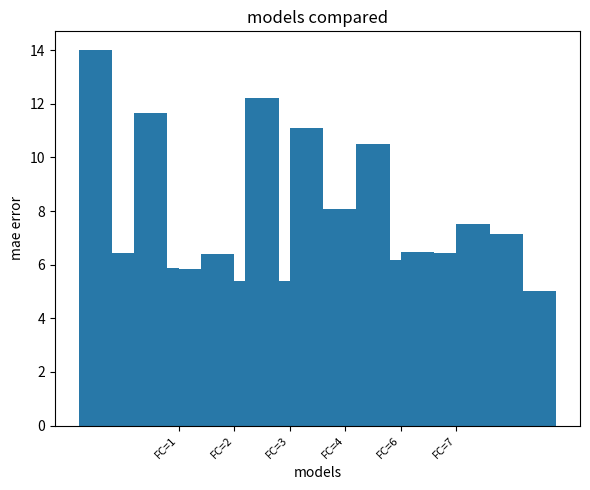

How many categories are shown in the chart?

6